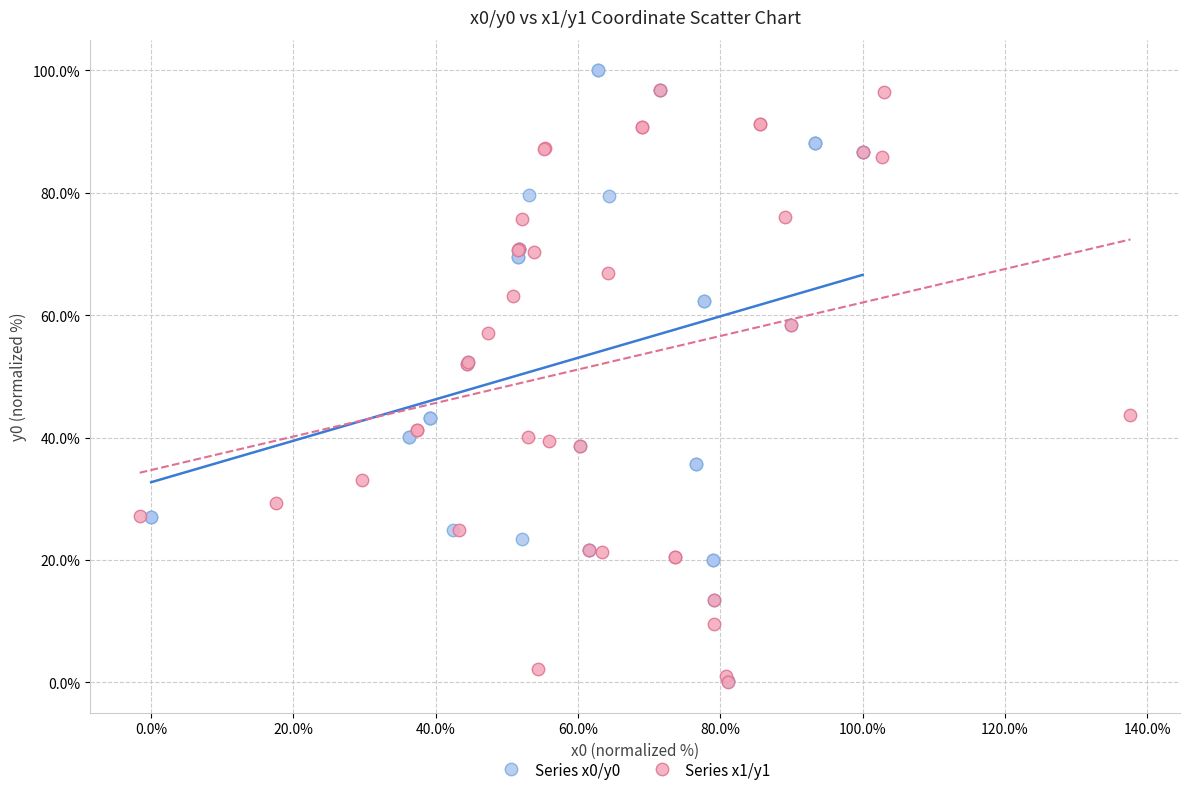

Which series has the largest Y range (max minus min)?

Series x0/y0